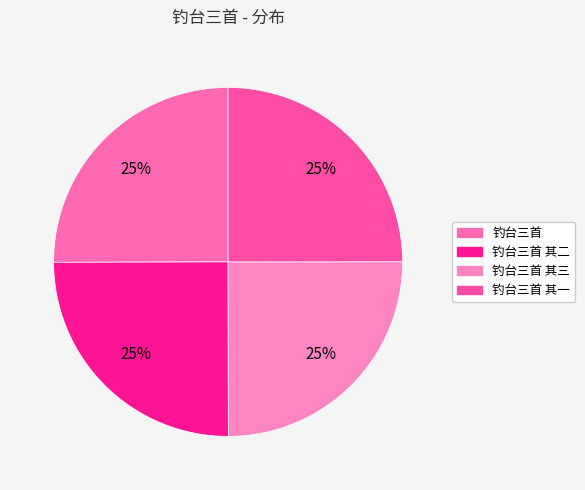

How many segments does this pie chart have?

4